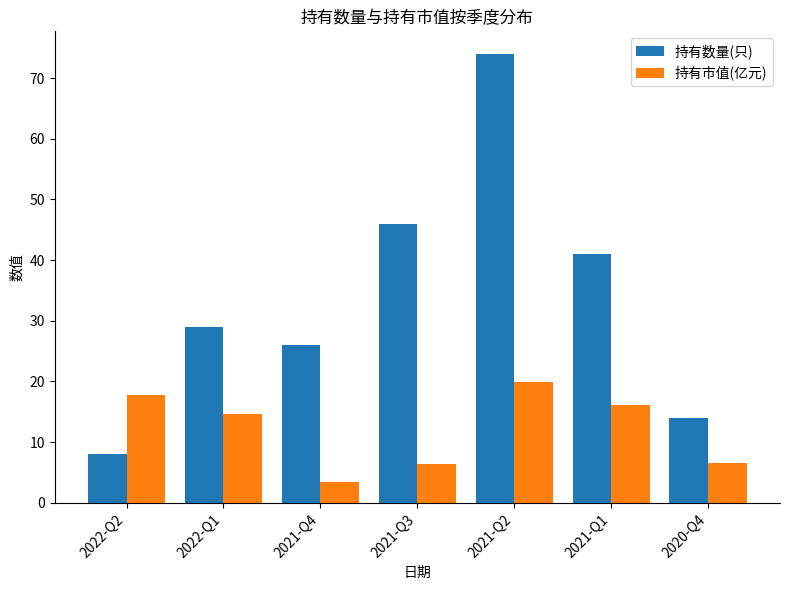

The 持有市值(亿元) series shows 17.8 at 2022-Q2. True or false?

True